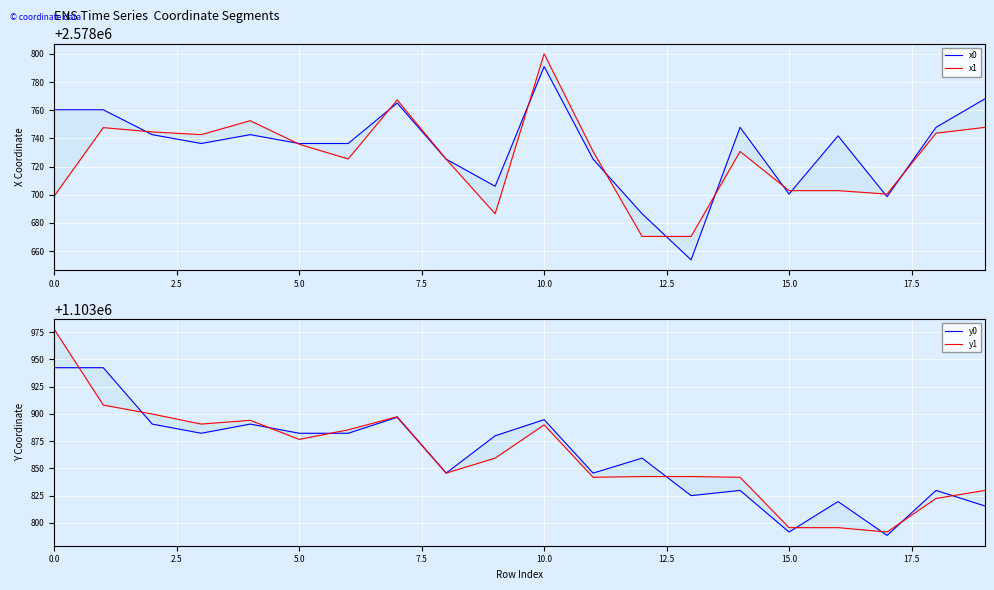

Is this an area chart (filled region under the line)?

No